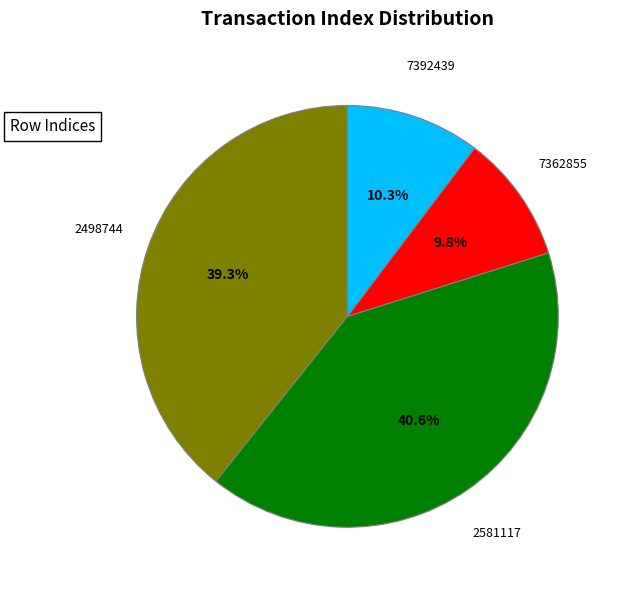

To the nearest percent, what is the average slice percentage?

25%